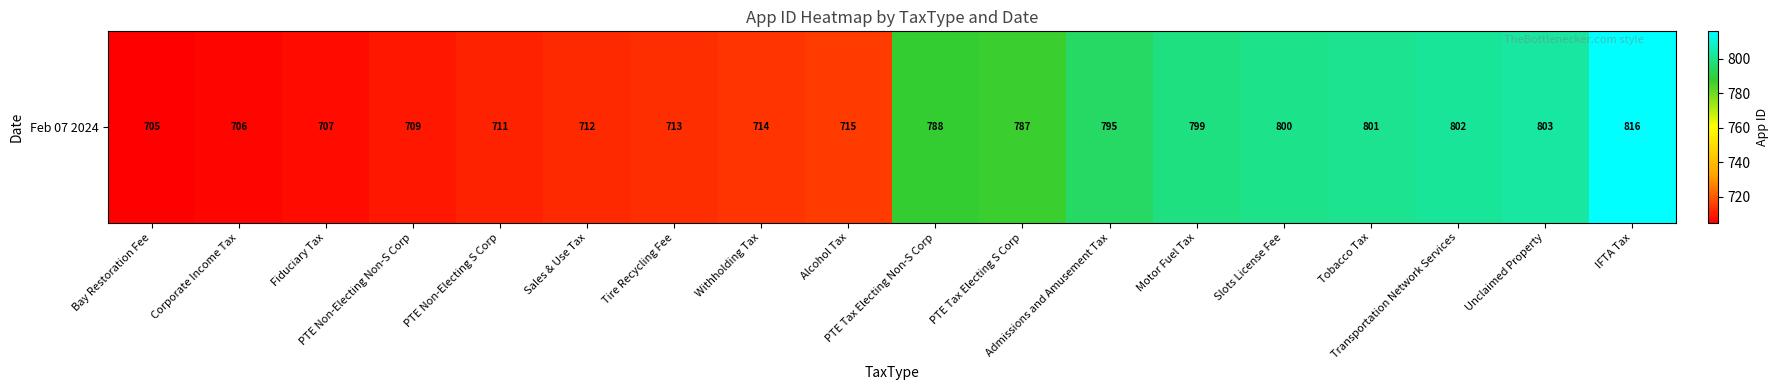

What is the sum of the values at Tobacco Tax and IFTA Tax?

1617